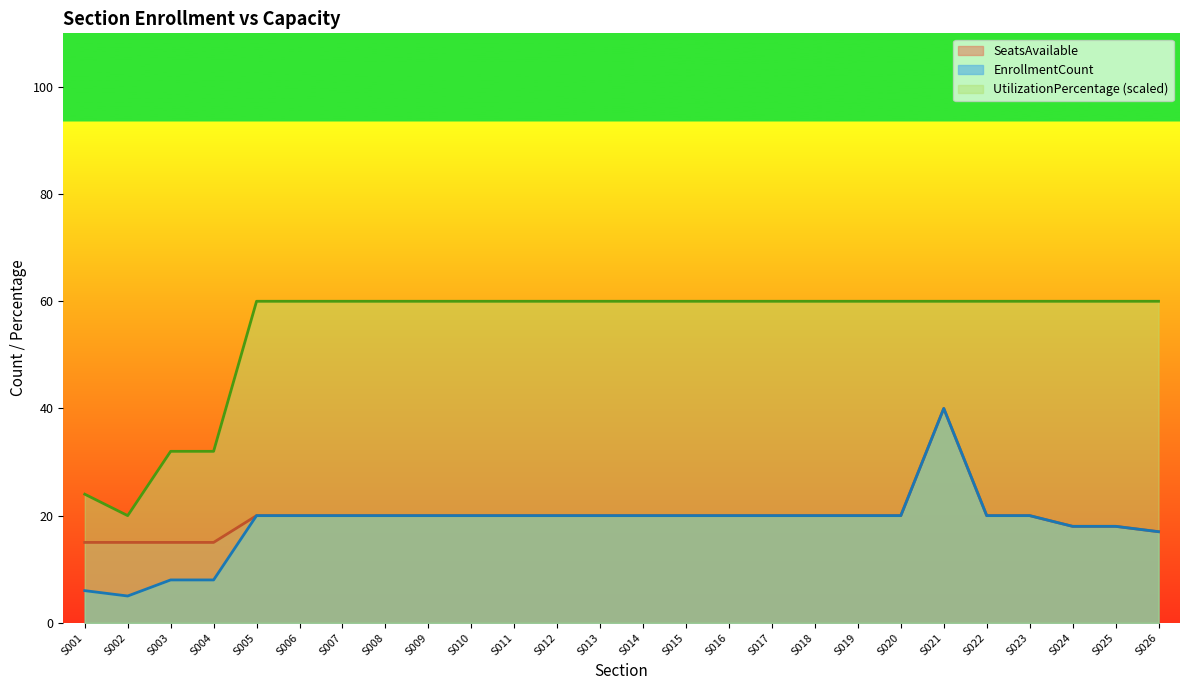

How many interior local peaks does the SeatsAvailable series have?

1